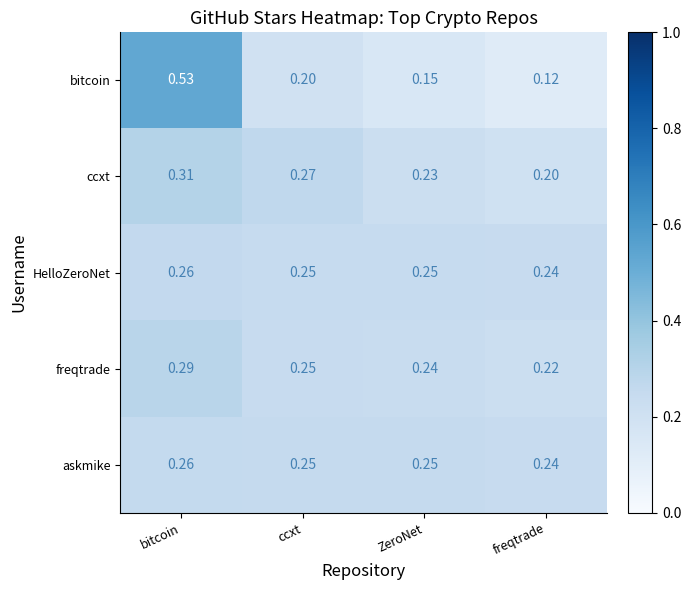

Count the number of categories in the chart.

4